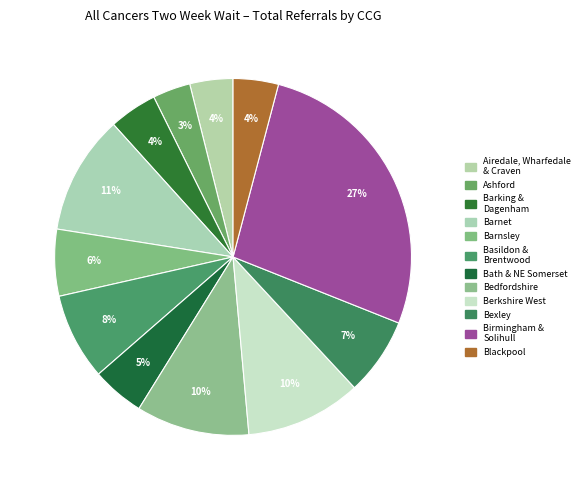

To the nearest percent, what is the average slice percentage?

8%